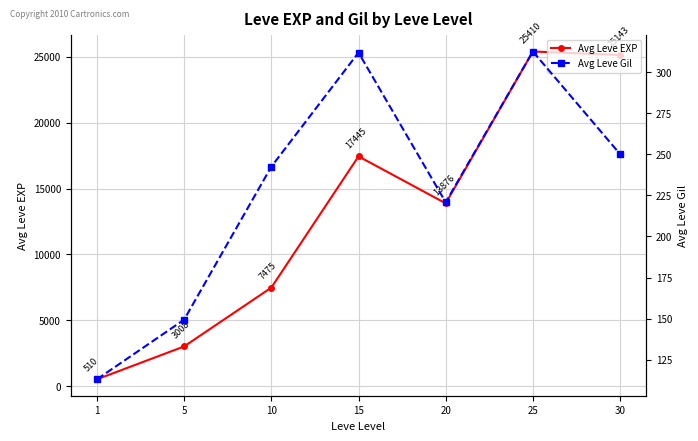

What is the maximum value for Avg Leve Gil?

312.7